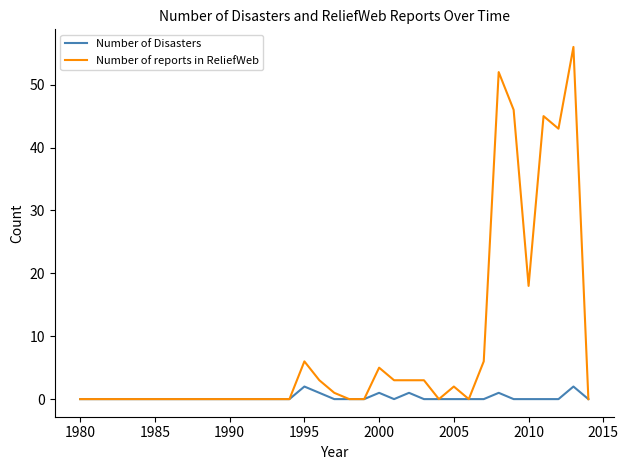

Which series has the widest spread of values?

Number of reports in ReliefWeb